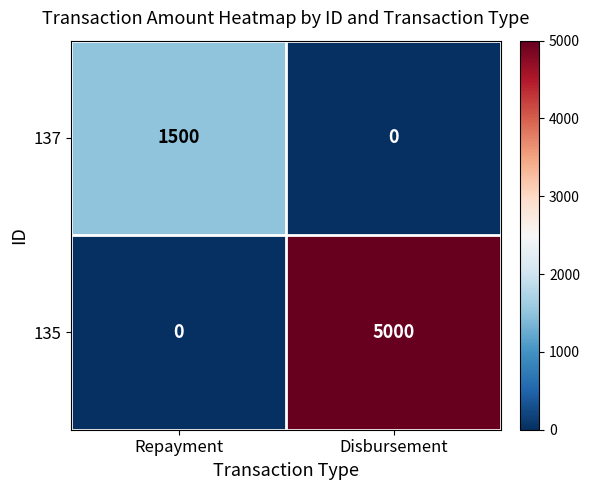

What is the difference between the 135 values at Repayment and Disbursement?

5000